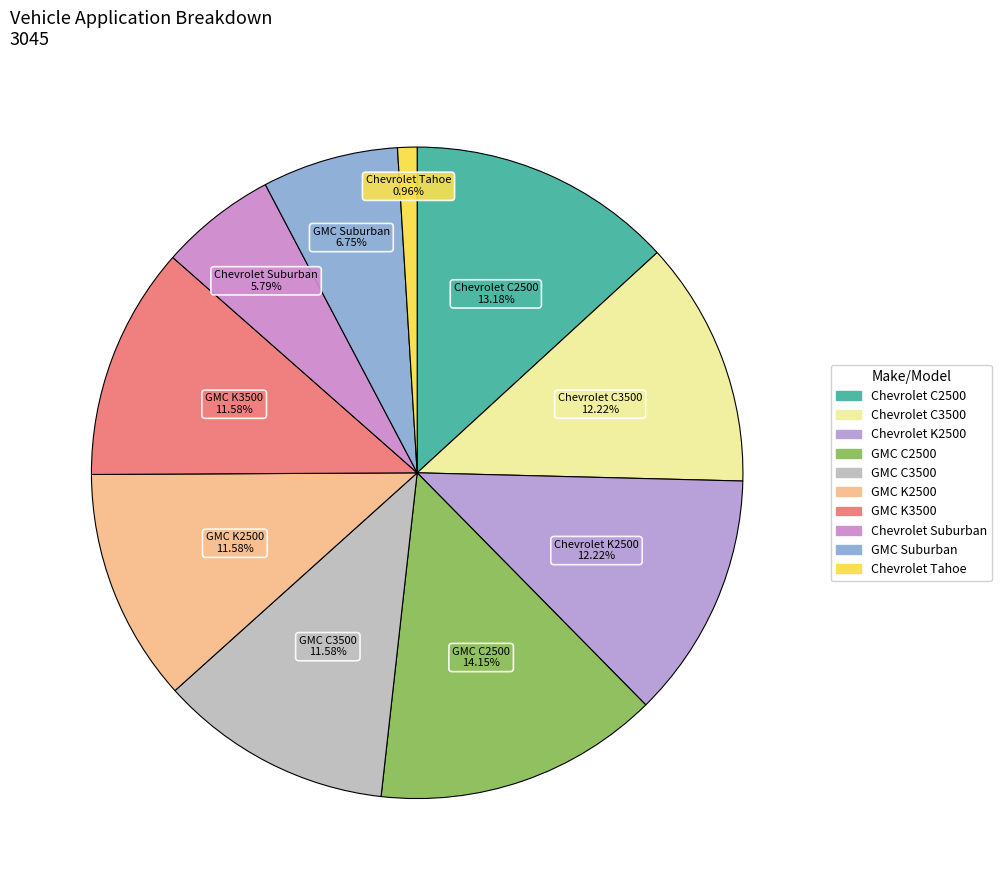

How many segments does this pie chart have?

10